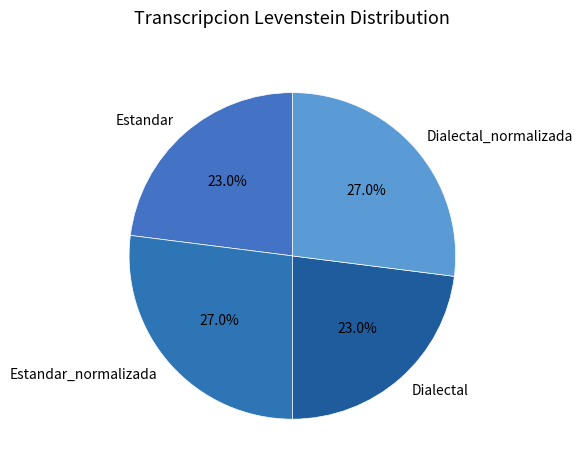

Approximately how many times larger is the value at Dialectal_normalizada compared to Estandar_normalizada?

1.0